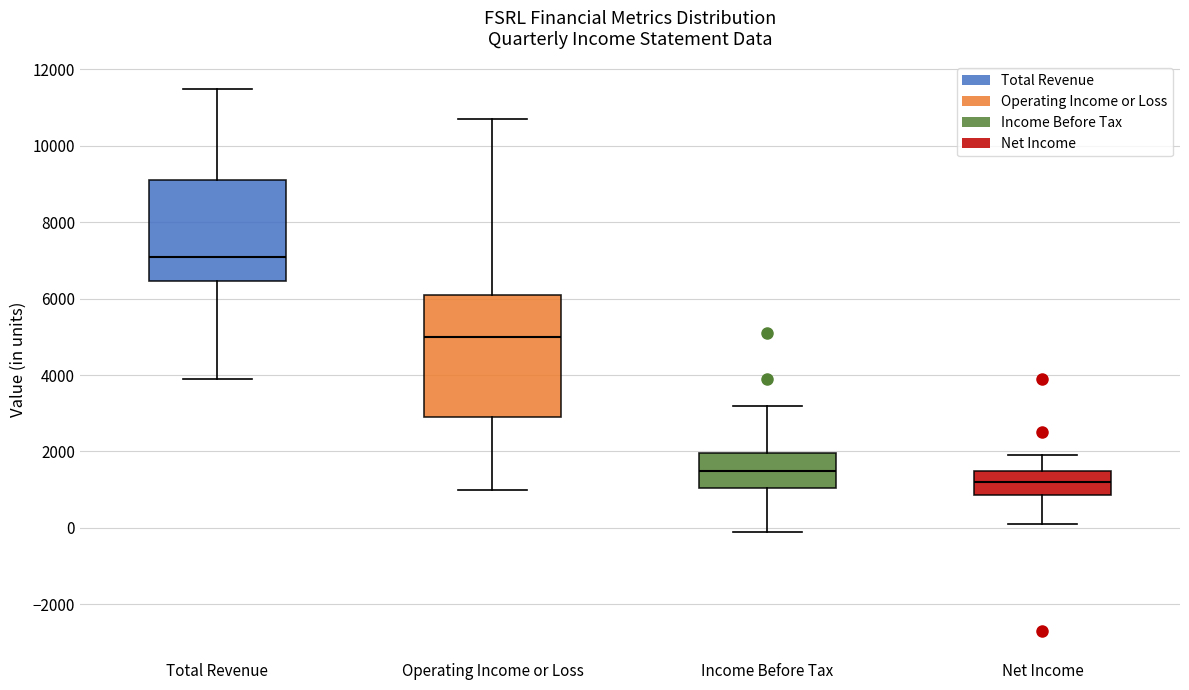

Reading left to right, read every box against the y-axis: the position of its median line, the range the box covers, and the ends of its whiskers. The values are not printed on the chart, so give them approximately, as read against the axis.

Total Revenue: median 7200, box 6400 to 9200, whiskers 4000 to 11600
Operating Income or Loss: median 5000, box 3000 to 6200, whiskers 1000 to 10800
Income Before Tax: median 1600, box 1000 to 2000, whiskers 0 to 3200
Net Income: median 1200, box 800 to 1600, whiskers 200 to 2000